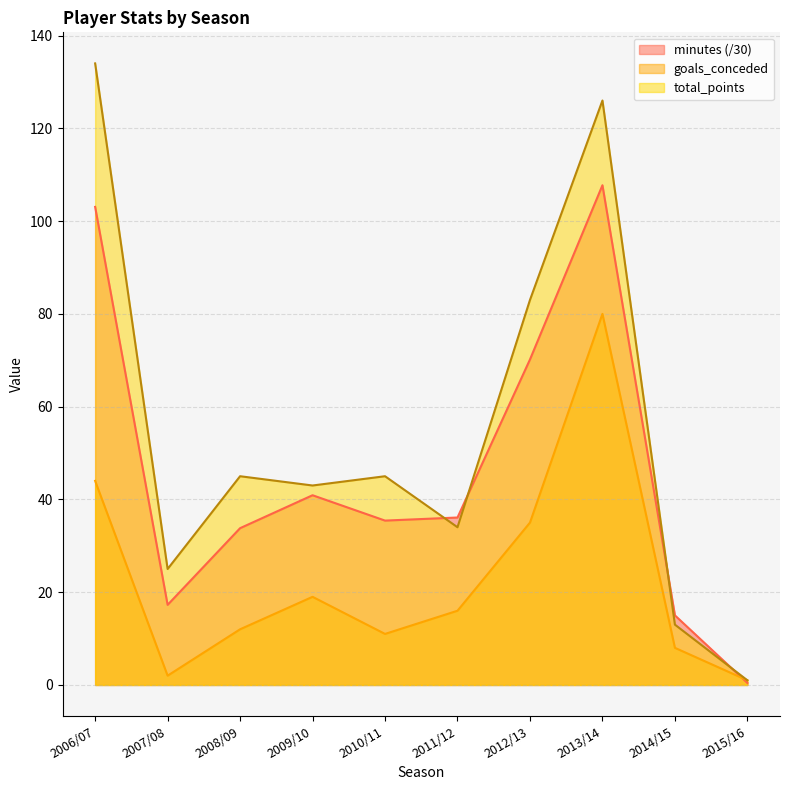

The minutes series shows 35.4 at 2010/11. True or false?

True